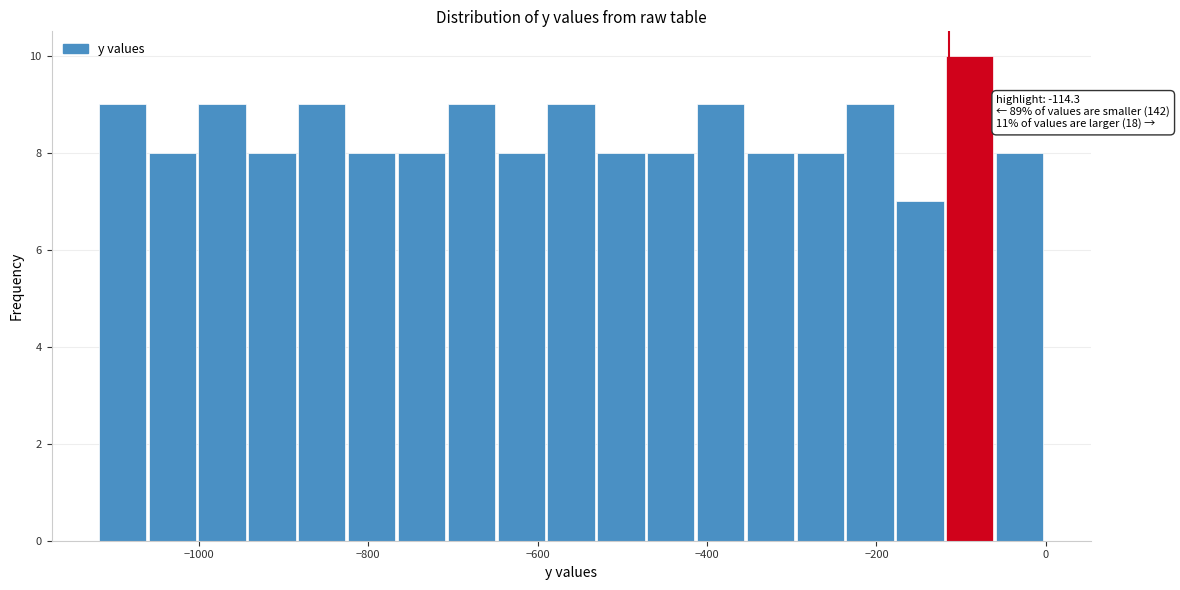

Read against the x-axis, roughly where is the centre of the tallest bar?

-80